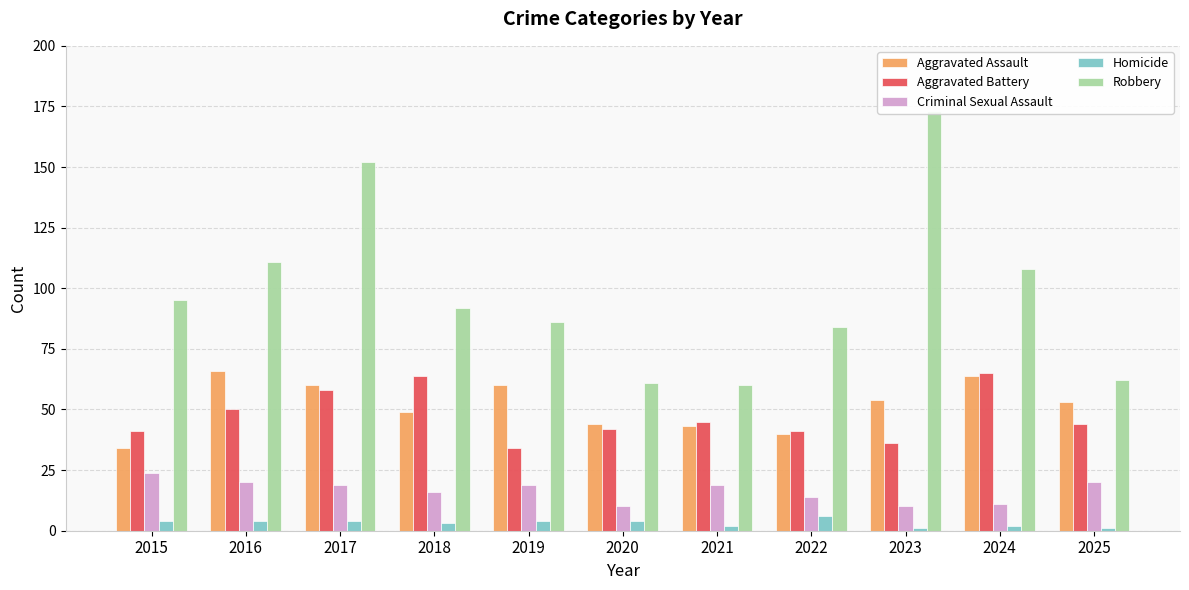

Which category has the lowest value in the Homicide series?

2023